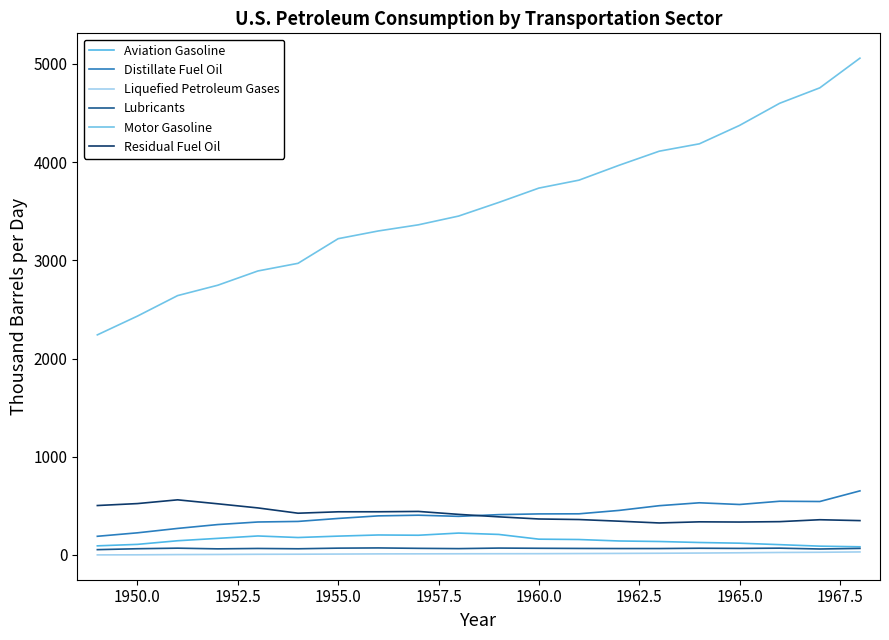

True or false: Aviation Gasoline and Lubricants cross at least once.

False